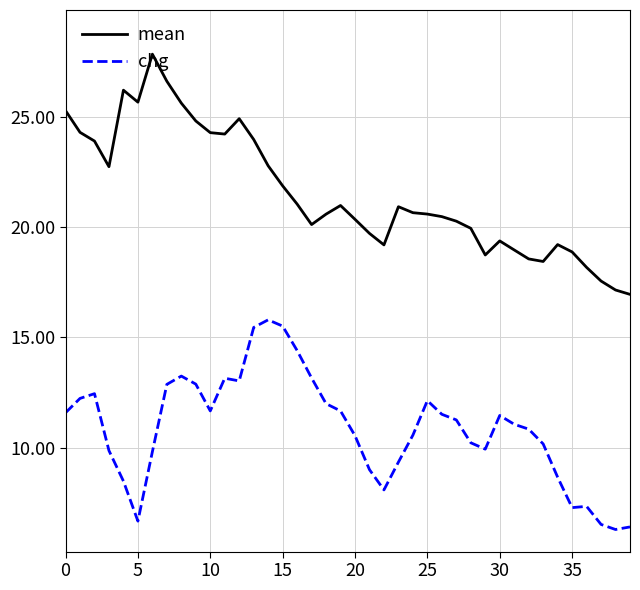

True or false: mean and chg intersect in this chart.

False